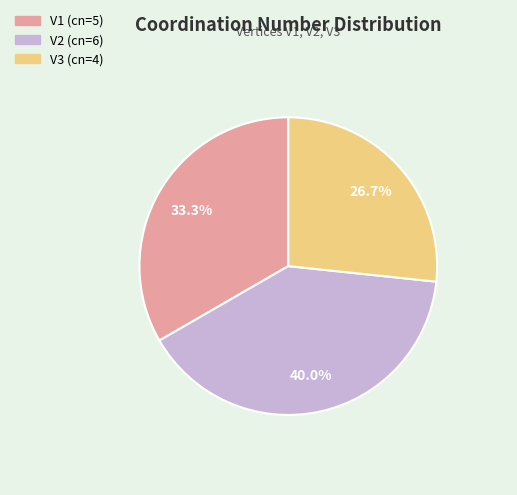

Between V2 and V3, which is larger?

V2